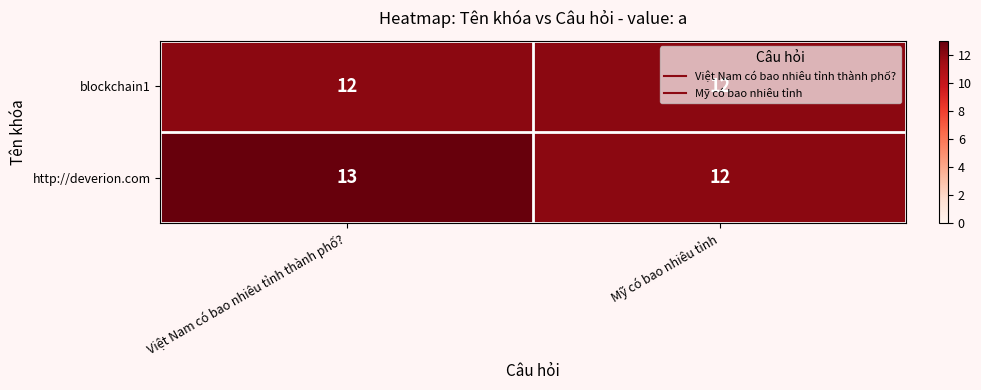

At which category is the sum across all series the highest?

Việt Nam có bao nhiêu tỉnh thành phố?